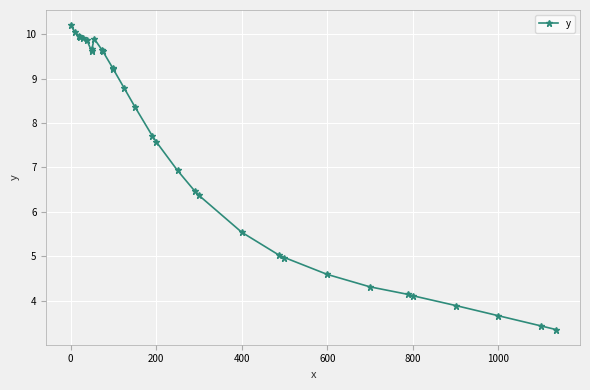

What is the value of the 8th point from the left?

9.7